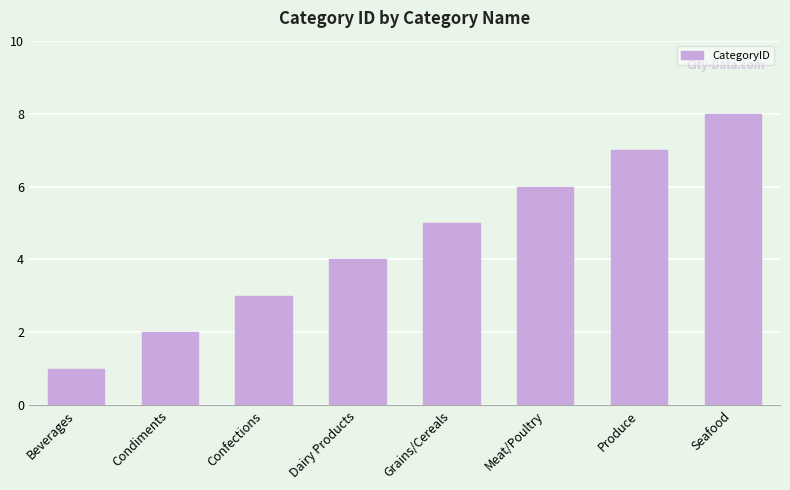

Rank the categories by value from highest to lowest.

Seafood, Produce, Meat/Poultry, Grains/Cereals, Dairy Products, Confections, Condiments, Beverages